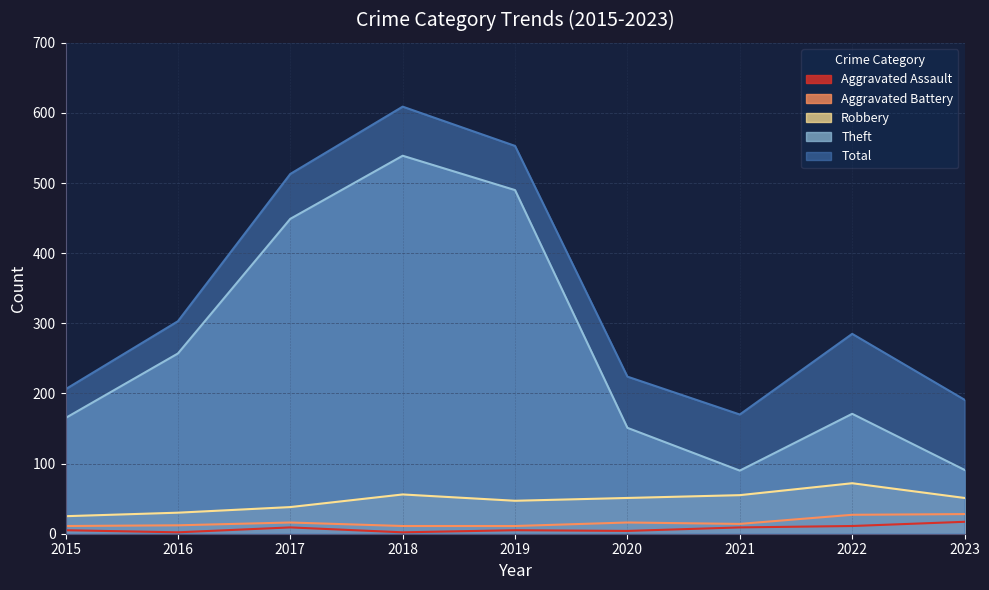

What are all the series names shown in the legend?

Aggravated Assault, Aggravated Battery, Robbery, Theft, Total